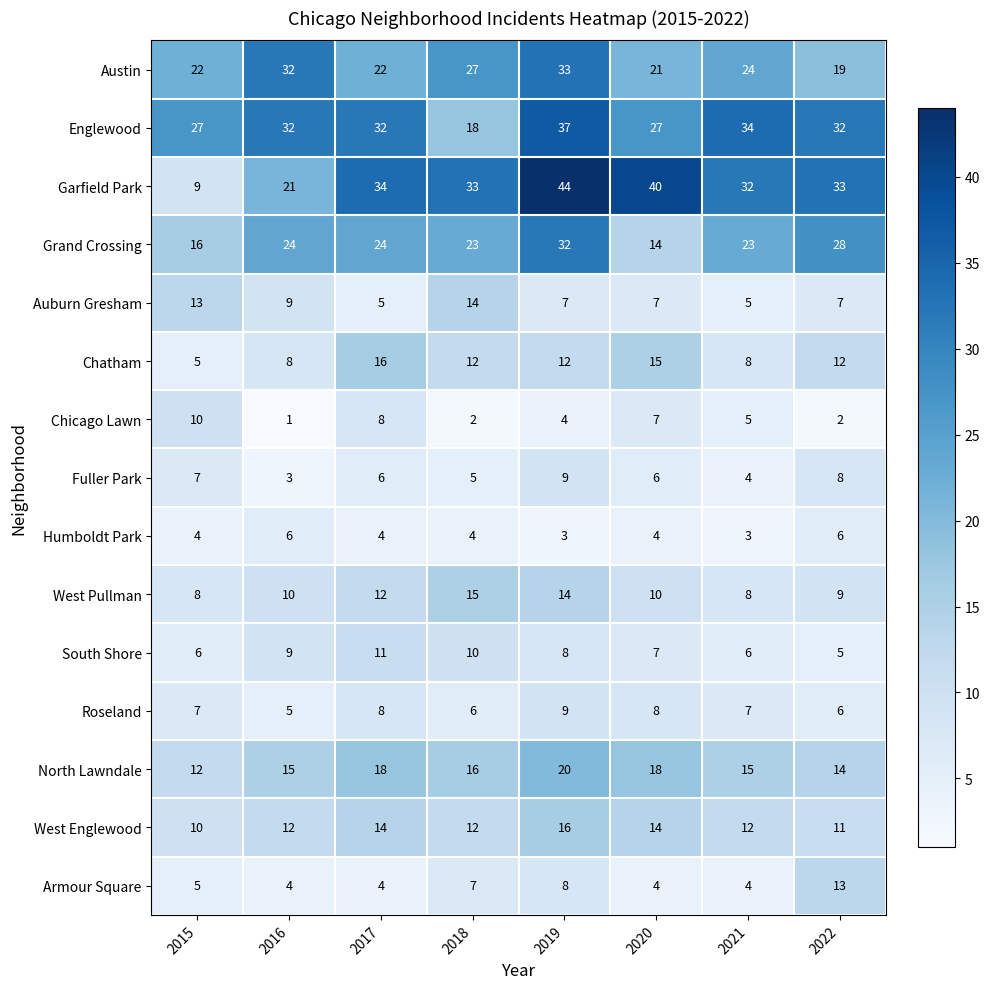

How many values in the Fuller Park series are below 6?

3